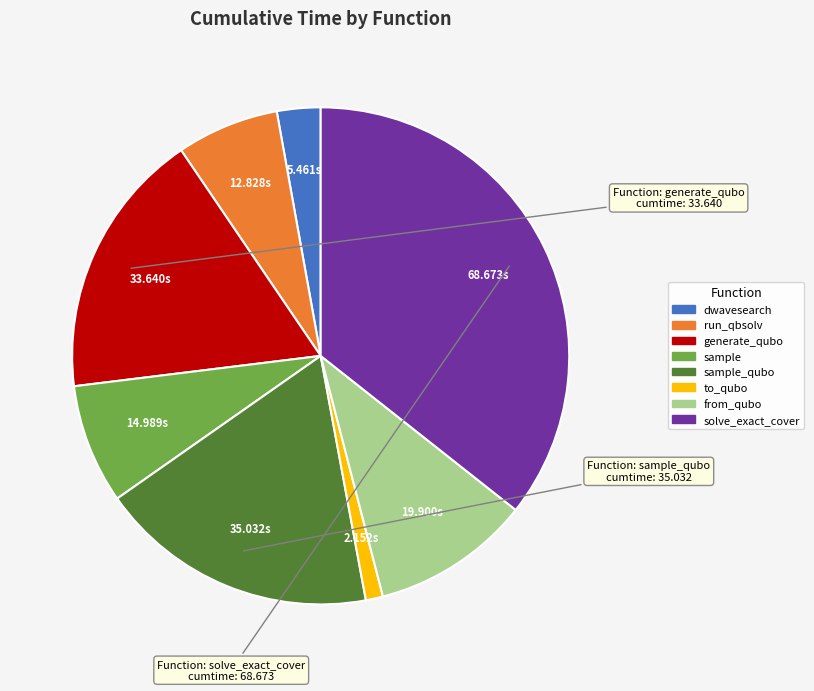

Does any single category account for the majority?

No